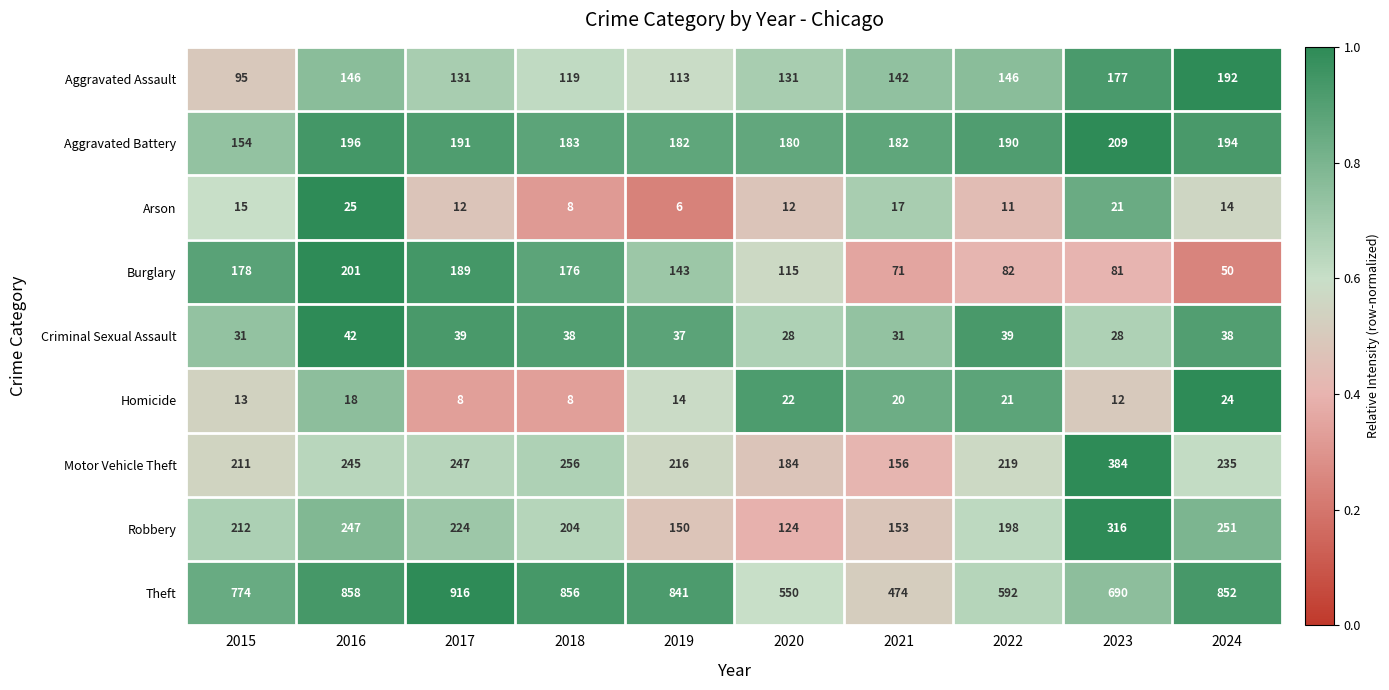

List the series in order of their peak value, lowest first.

Homicide, Arson, Criminal Sexual Assault, Aggravated Assault, Burglary, Aggravated Battery, Robbery, Motor Vehicle Theft, Theft